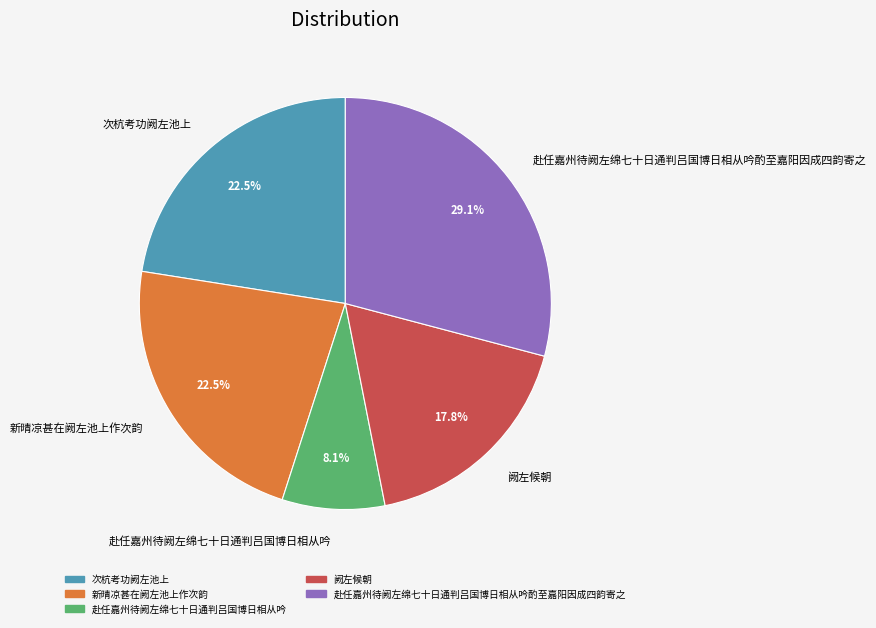

True or false: 阙左候朝 accounts for 18% of the total.

True